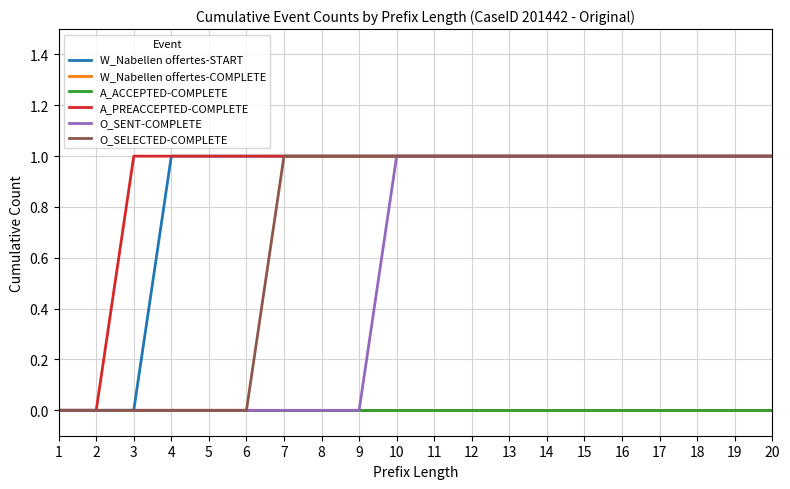

Which series changed the most between 1 and 13?

W_Nabellen offertes-START